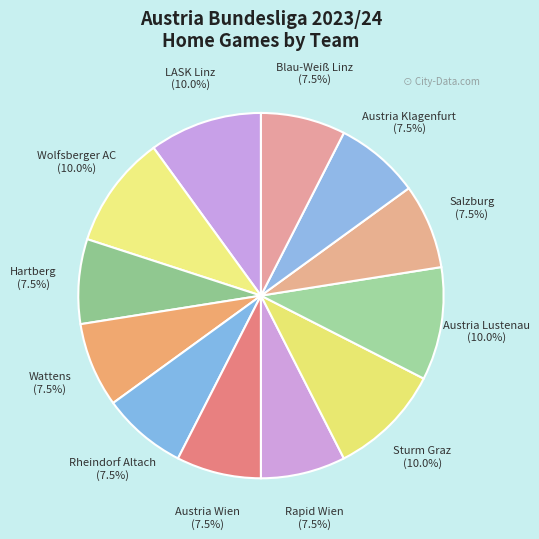

What percentage do LASK Linz and Austria Wien together represent?

17.5%